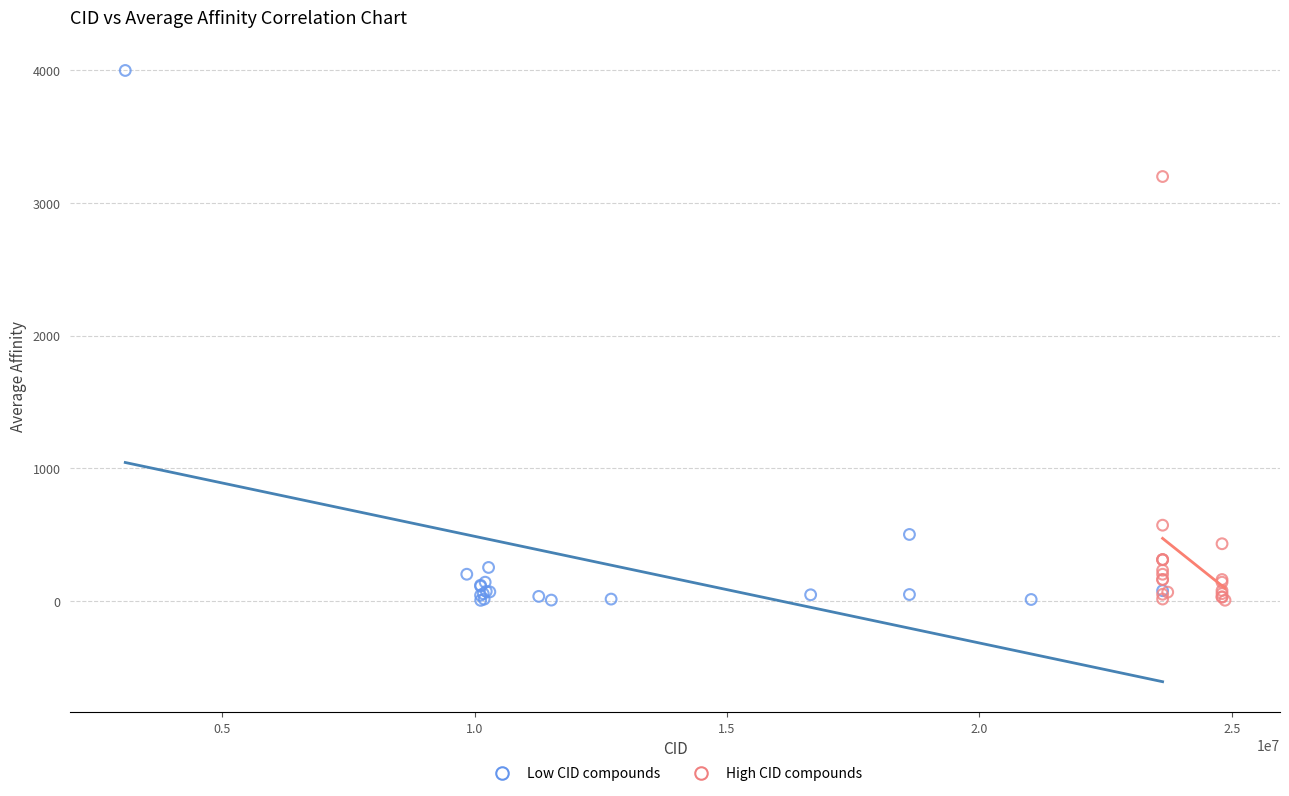

Which series contains the highest Y value?

Low CID compounds